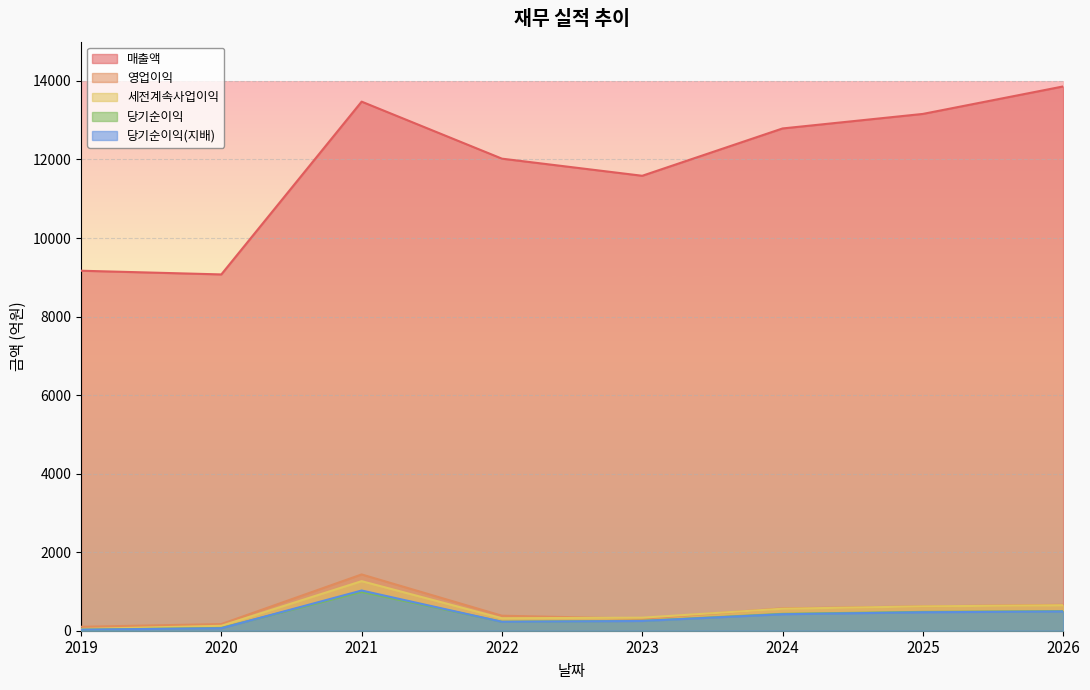

Reading left to right, what are all the values shown in this chart?

매출액: 2019=9167	2020=9073	2021=13473	2022=12021	2023=11585	2024=12790	2025=13160	2026=13860
영업이익: 2019=100	2020=169	2021=1433	2022=382	2023=306	2024=570	2025=620	2026=660
세전계속사업이익: 2019=45	2020=125	2021=1262	2022=318	2023=332	2024=560	2025=620	2026=650
당기순이익: 2019=26	2020=71	2021=987	2022=229	2023=252	2024=430	2025=480	2026=500
당기순이익(지배): 2019=27	2020=63	2021=1024	2022=227	2023=248	2024=420	2025=470	2026=490